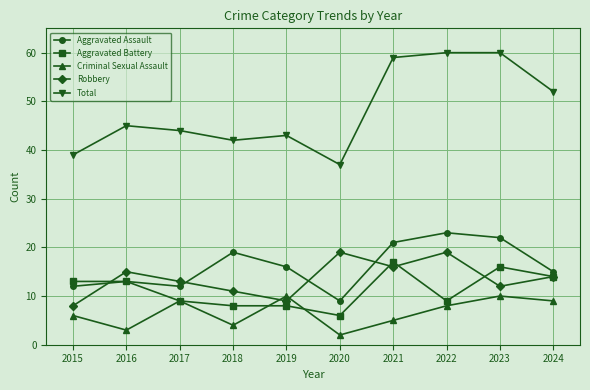

What is the total value across all series at 2016?

89